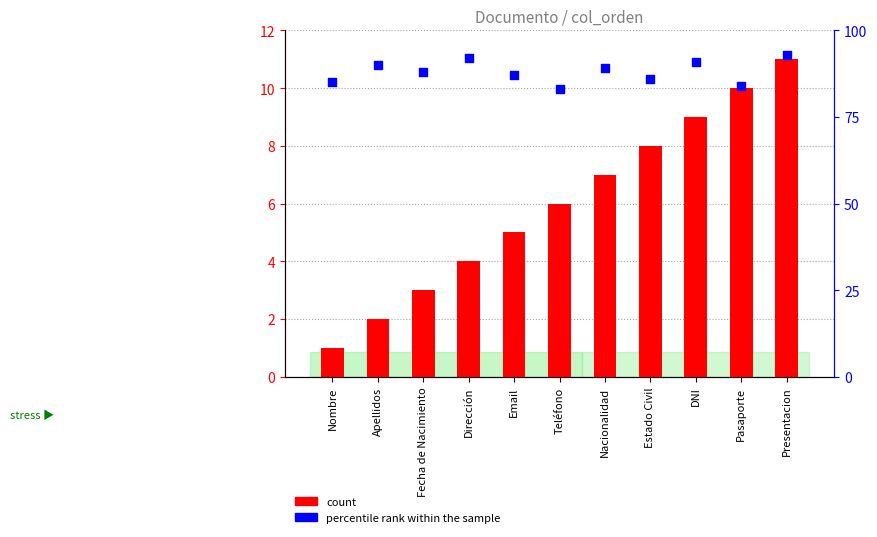

Which series has the largest total across all categories?

percentile rank within the sample